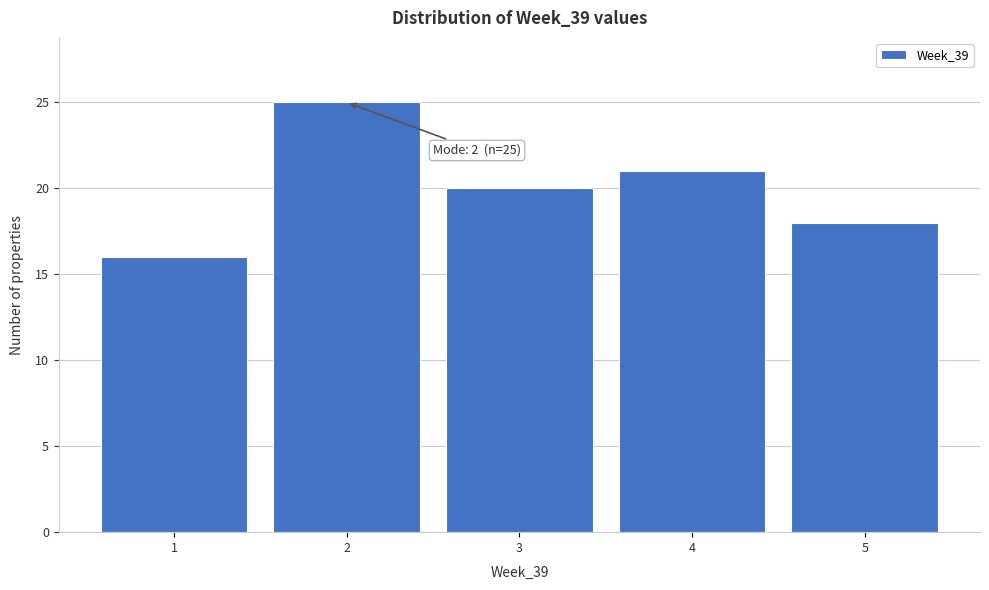

Over which range of the x-axis is the bar tallest?

1.5 to 2.5